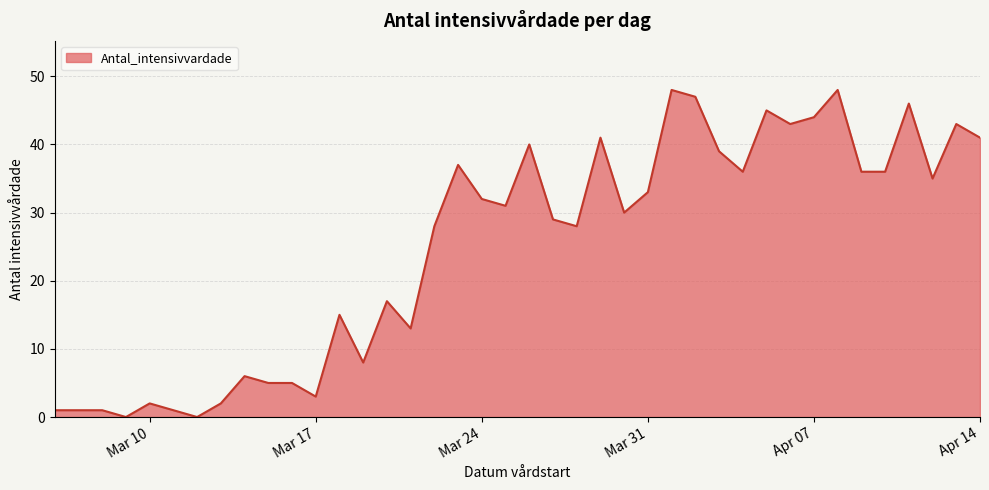

What is the average value?

25